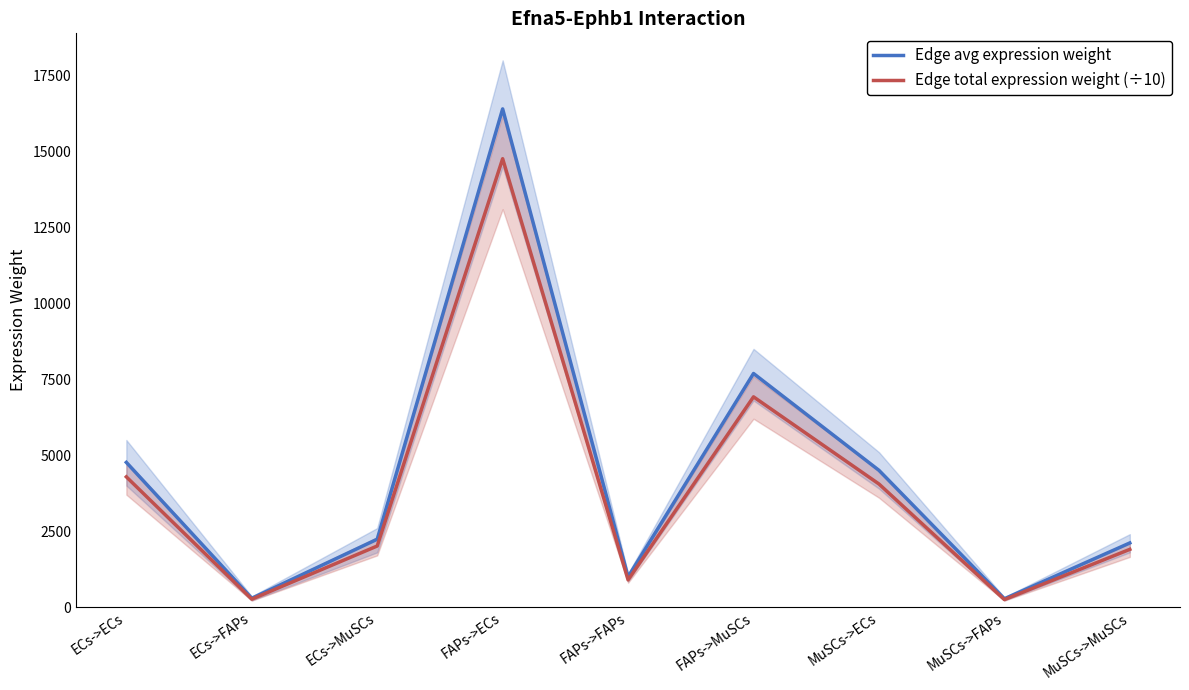

The value of Edge total expression weight (÷10) at ECs->FAPs is 259.6. True or false?

True